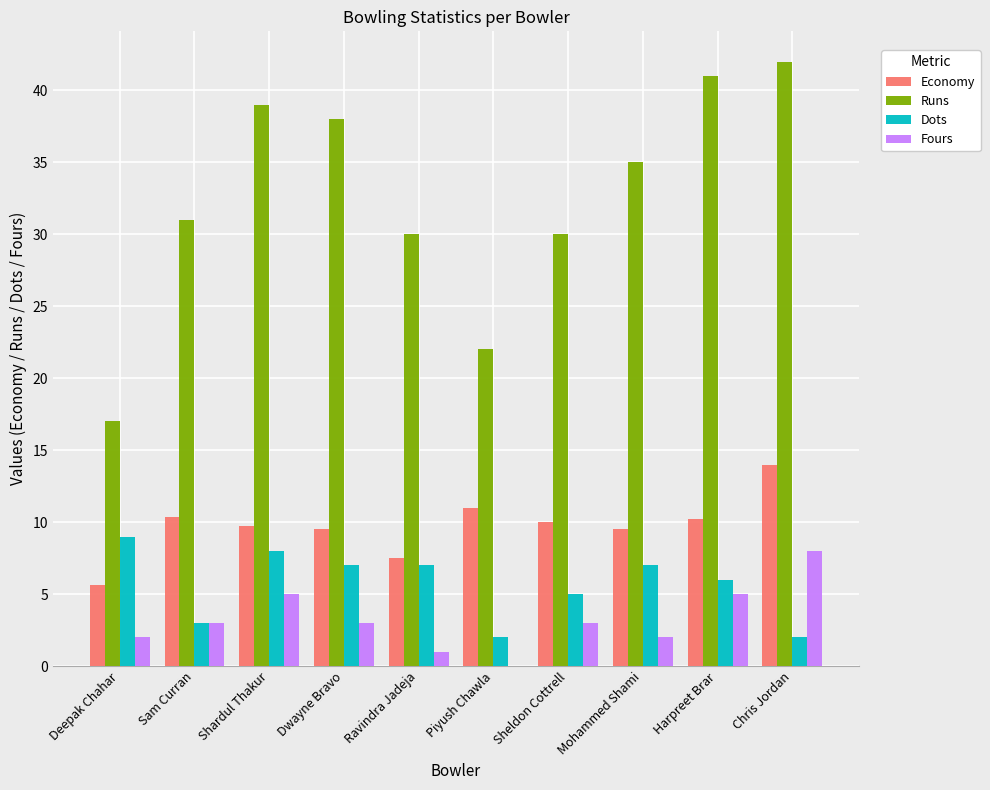

What is the sum of all Runs values?

325.0